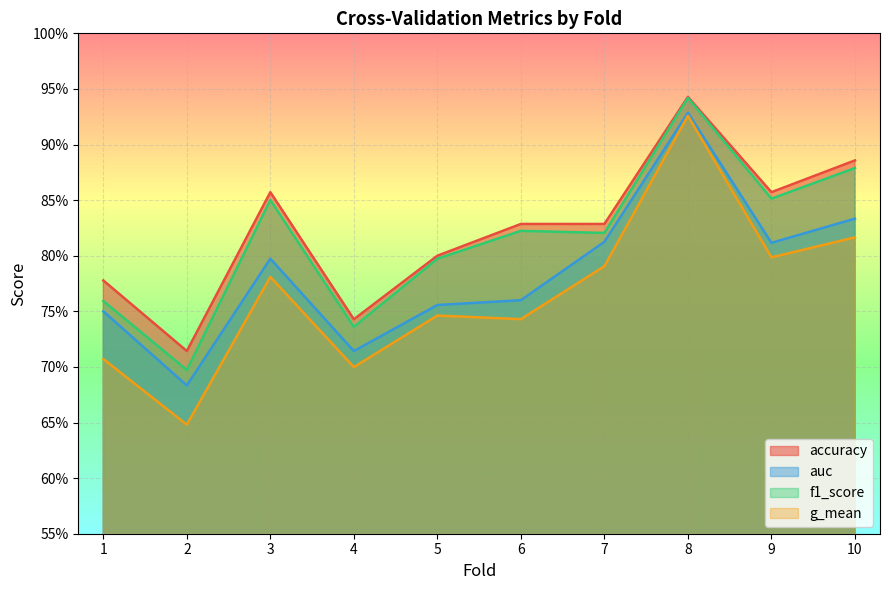

At 9, list the series in order from largest to smallest.

accuracy, f1_score, auc, g_mean